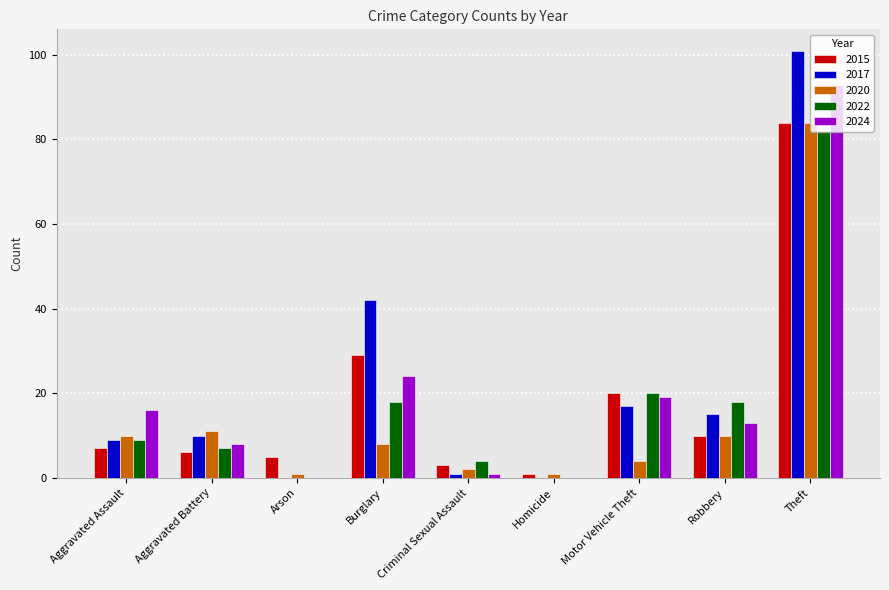

Reading left to right, list all the values displayed in this chart.

2015: 7	6	5	29	3	1	20	10	84
2017: 9	10	0	42	1	0	17	15	101
2020: 10	11	1	8	2	1	4	10	84
2022: 9	7	0	18	4	0	20	18	82
2024: 16	8	0	24	1	0	19	13	93